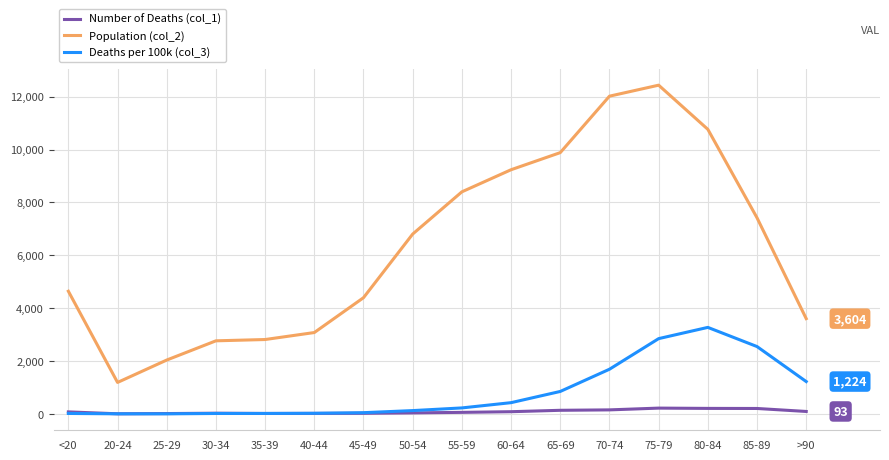

Rank the series at 60-64 from highest to lowest value.

Population (col_2), Deaths per 100k (col_3), Number of Deaths (col_1)